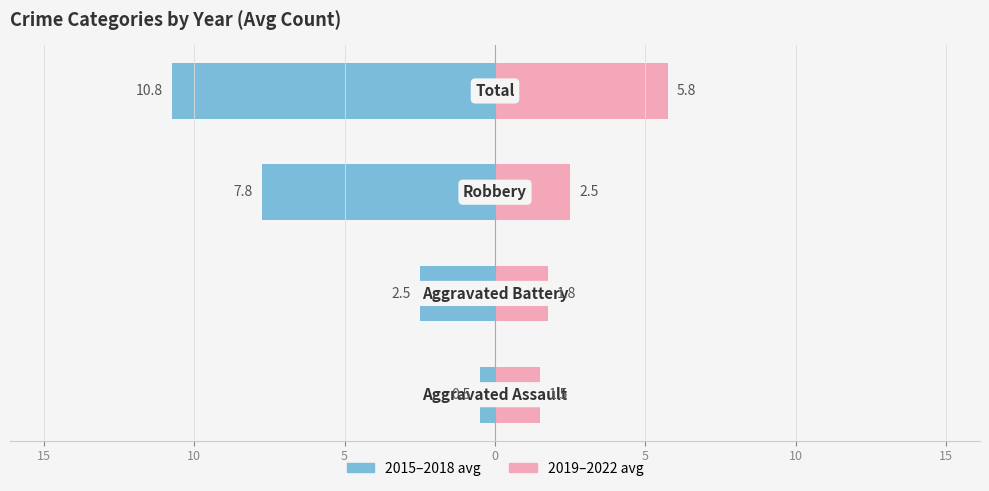

How many distinct data groups are displayed?

2